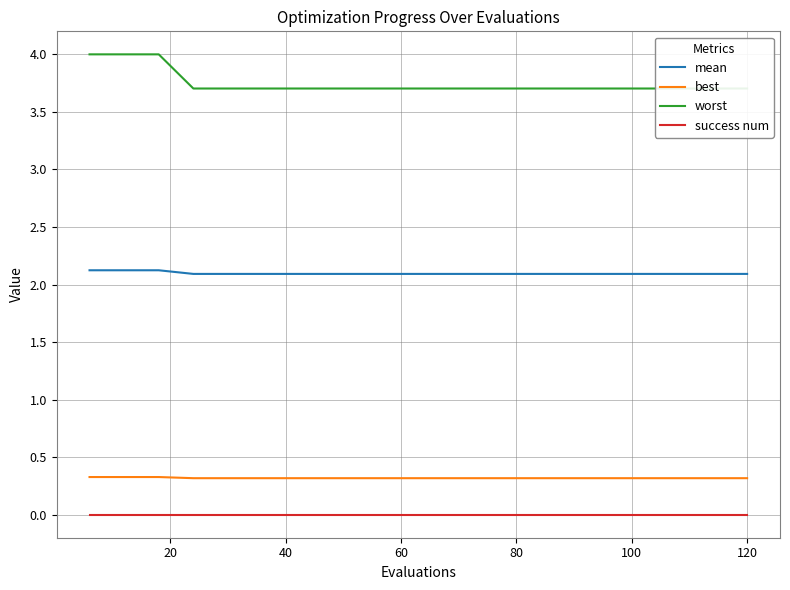

Reading left to right, list all the values displayed in this chart.

mean: 2.1	2.1	2.1	2.1	2.1	2.1	2.1	2.1	2.1	2.1	2.1	2.1	2.1	2.1	2.1	2.1	2.1	2.1	2.1	2.1
best: 0.3	0.3	0.3	0.3	0.3	0.3	0.3	0.3	0.3	0.3	0.3	0.3	0.3	0.3	0.3	0.3	0.3	0.3	0.3	0.3
worst: 4.0	4.0	4.0	3.7	3.7	3.7	3.7	3.7	3.7	3.7	3.7	3.7	3.7	3.7	3.7	3.7	3.7	3.7	3.7	3.7
success num: 0.0	0.0	0.0	0.0	0.0	0.0	0.0	0.0	0.0	0.0	0.0	0.0	0.0	0.0	0.0	0.0	0.0	0.0	0.0	0.0